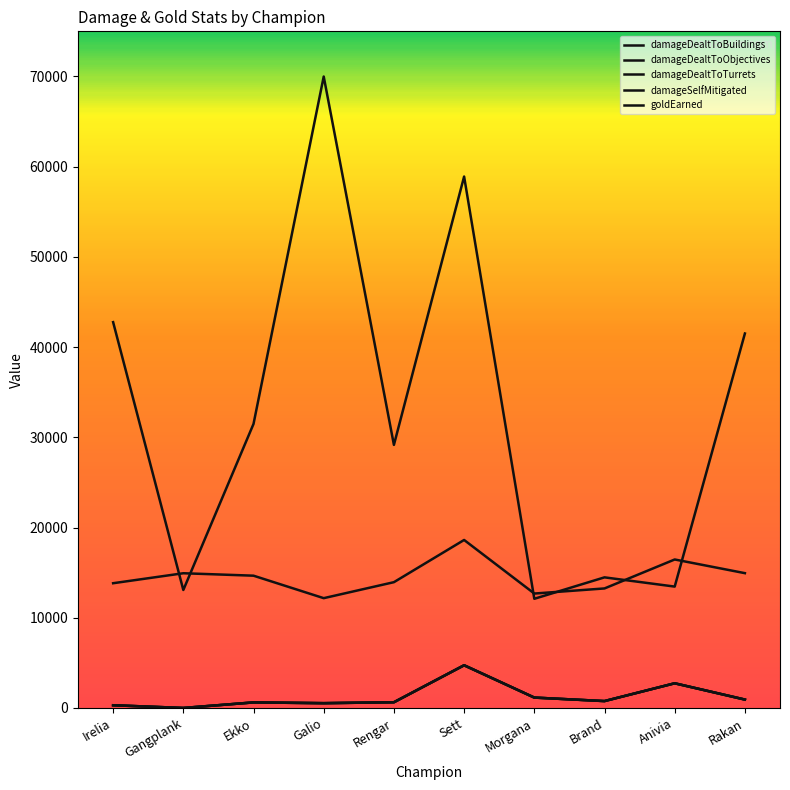

Does the chart have visible grid lines?

No